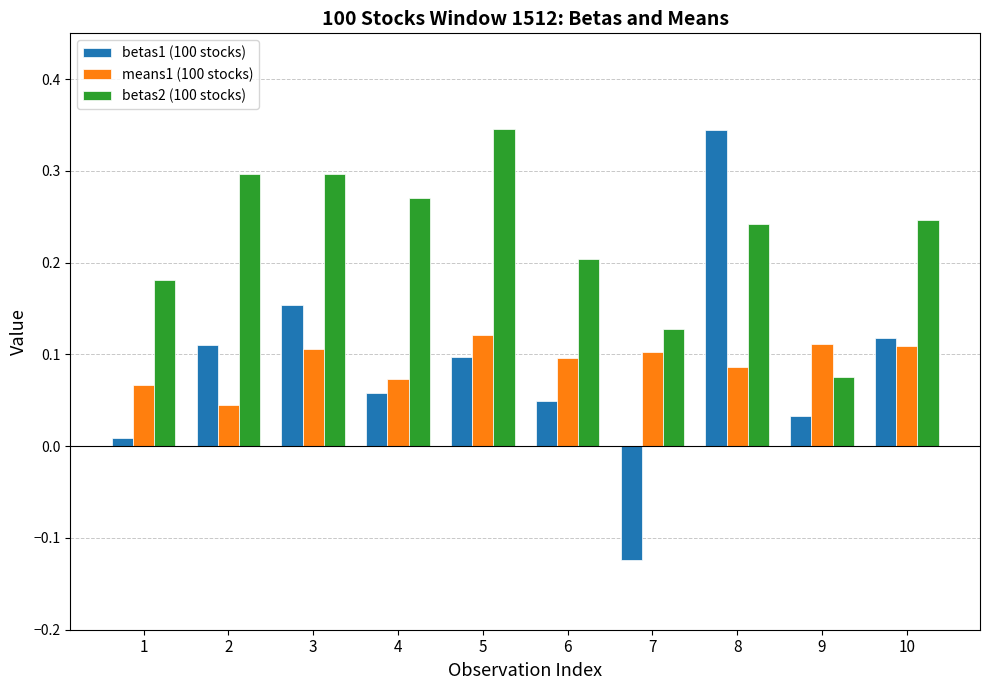

How many groups of bars are there?

10